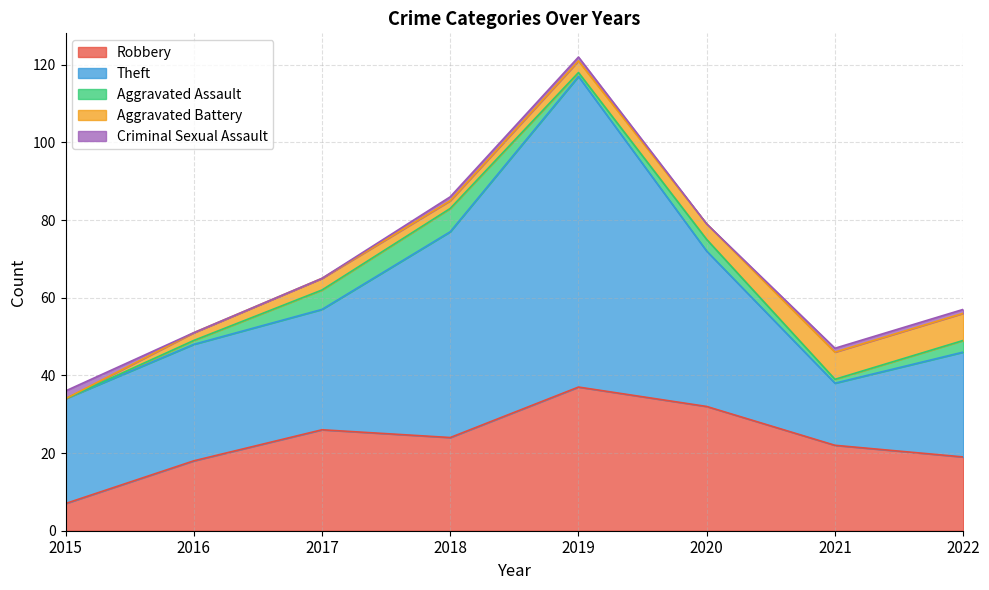

Is it true that Criminal Sexual Assault equals 0 at 2017?

True